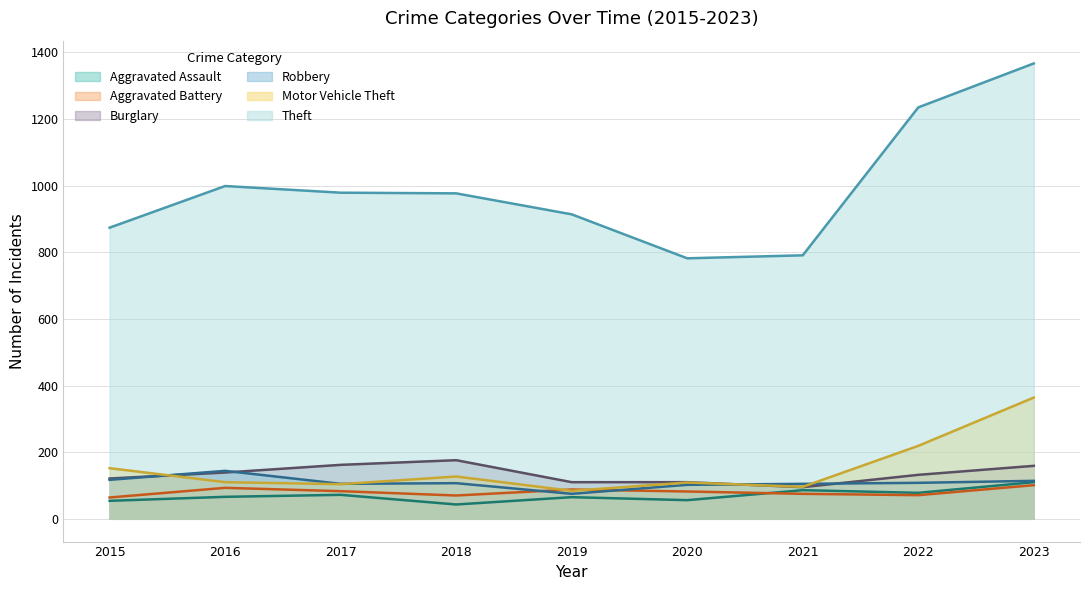

List the series in order of their peak value, lowest first.

Aggravated Battery, Aggravated Assault, Robbery, Burglary, Motor Vehicle Theft, Theft